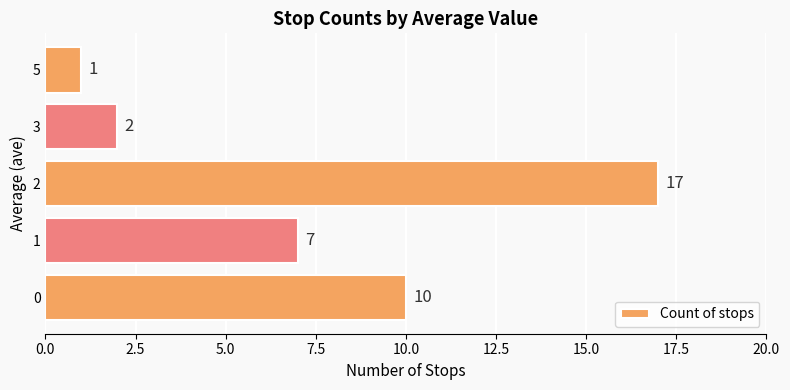

The chart shows a value of 3 at 3. True or false?

False